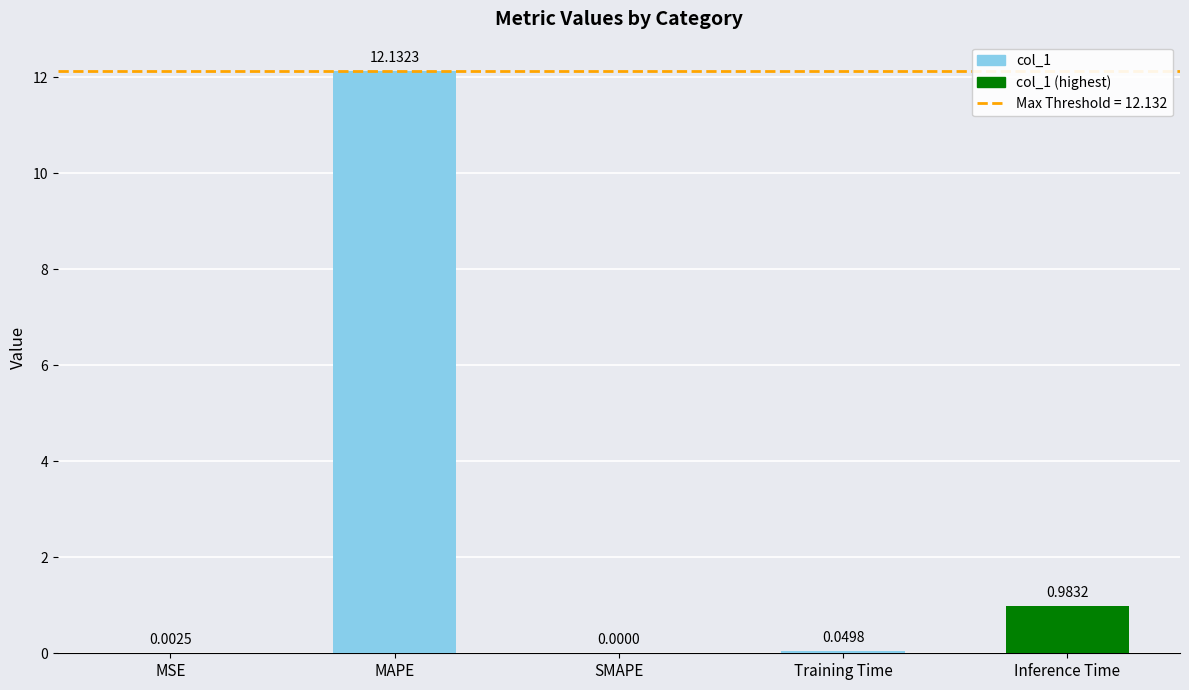

What is the sum of the values at MAPE and Inference Time?

13.1